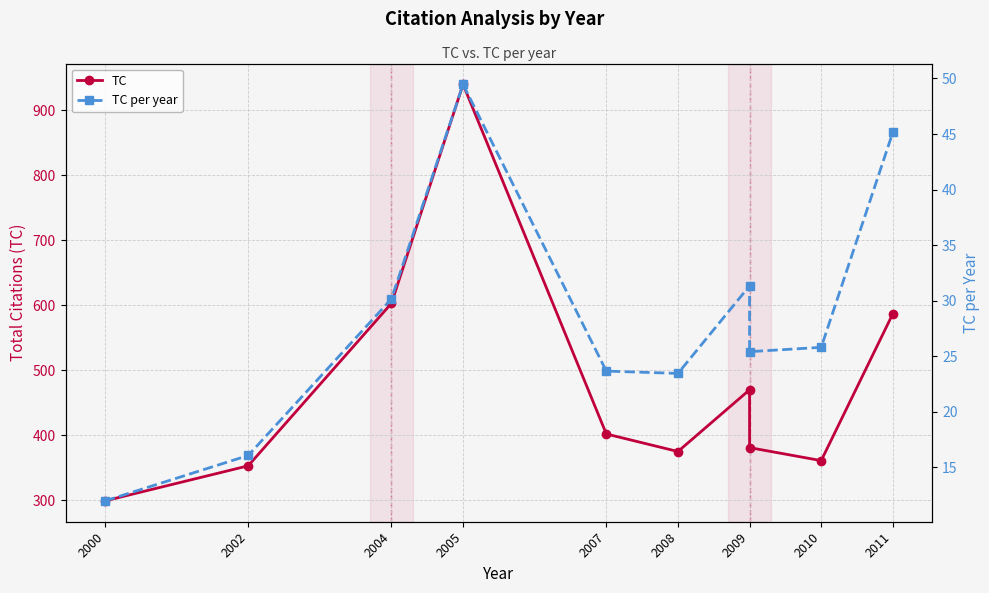

True or false: TC per year and TC cross at least once.

False